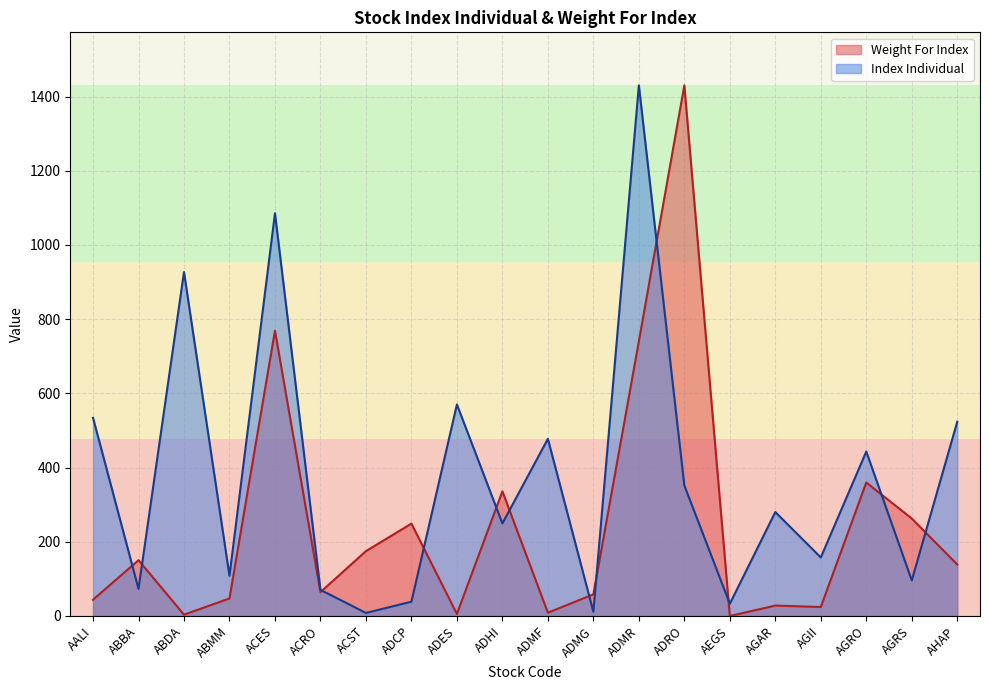

What is the value of the Weight For Index point at the 4th from the left?

47.2